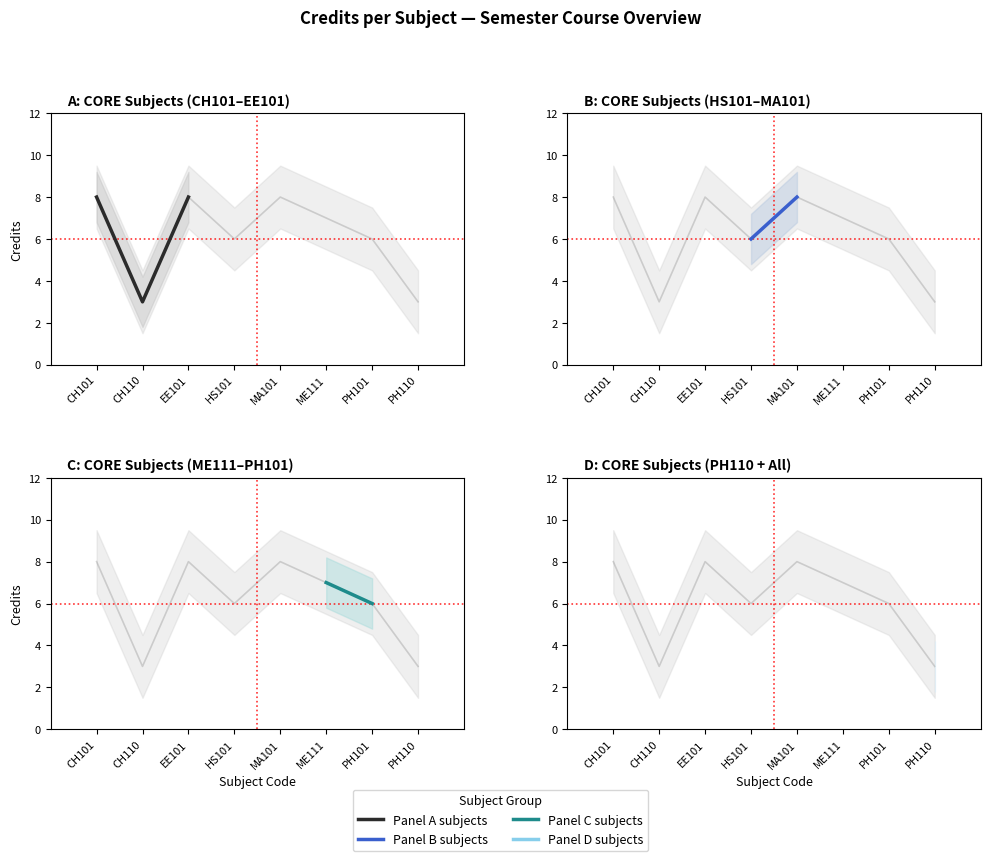

List the labels in order of value, smallest first.

CH110, PH110, HS101, PH101, ME111, CH101, EE101, MA101